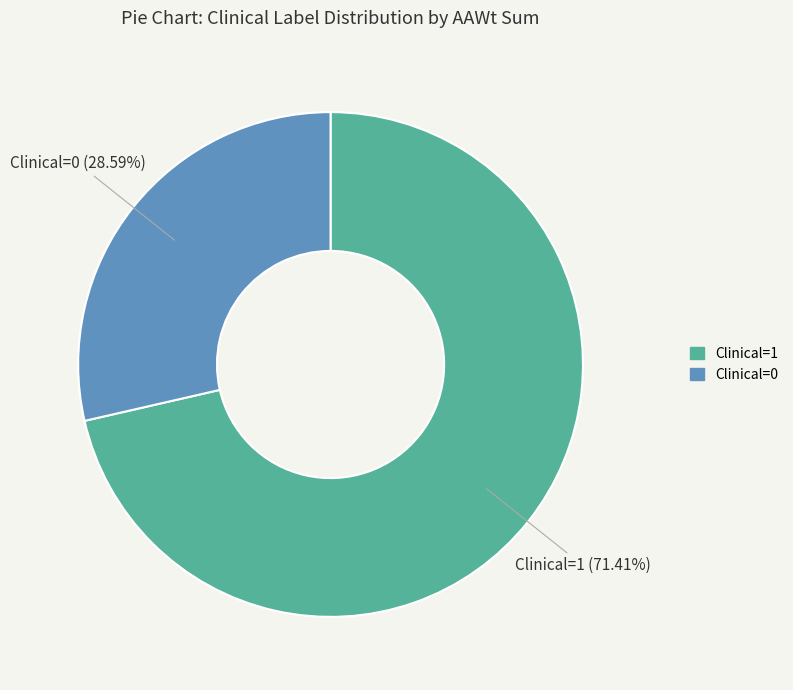

Which slice is the largest?

Clinical=1